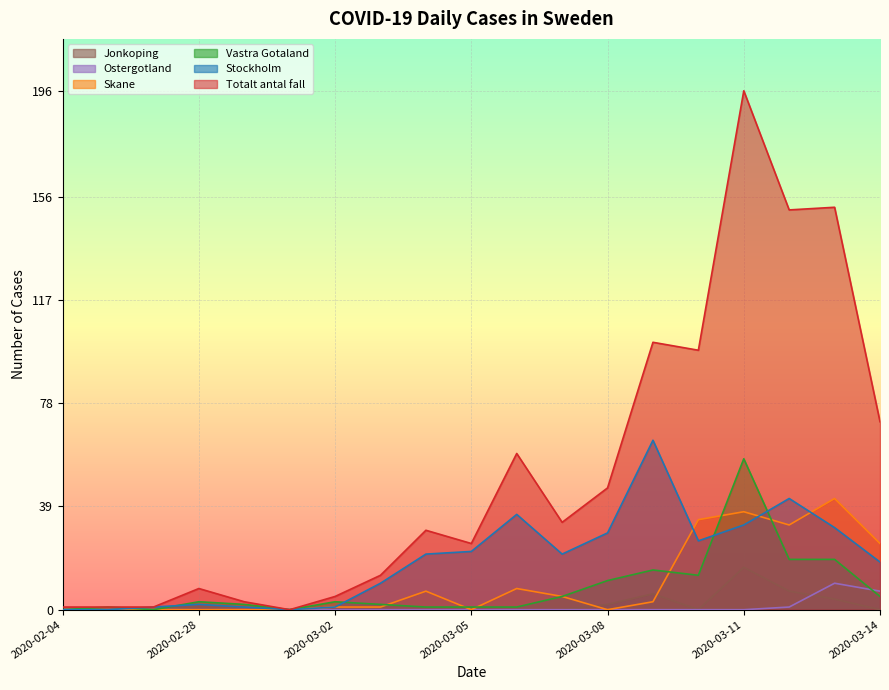

Does the chart display data point markers on the line(s)?

No